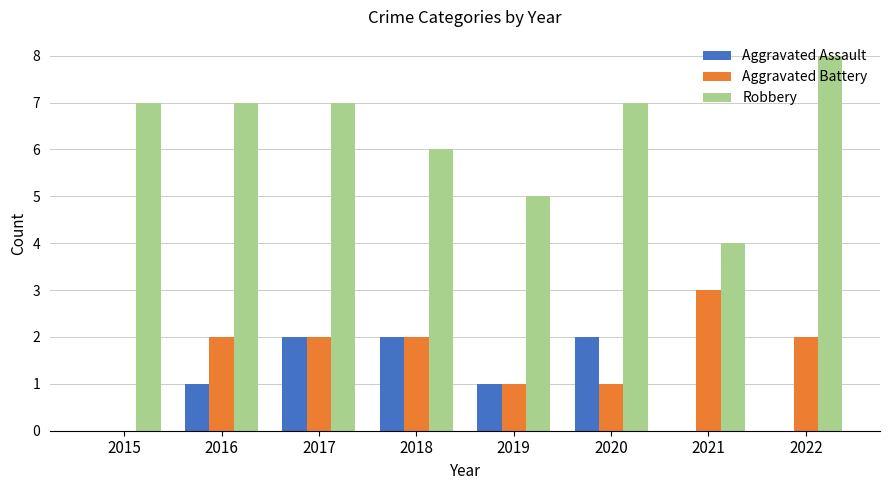

What is the sum of the Aggravated Battery values at 2019 and 2016?

3